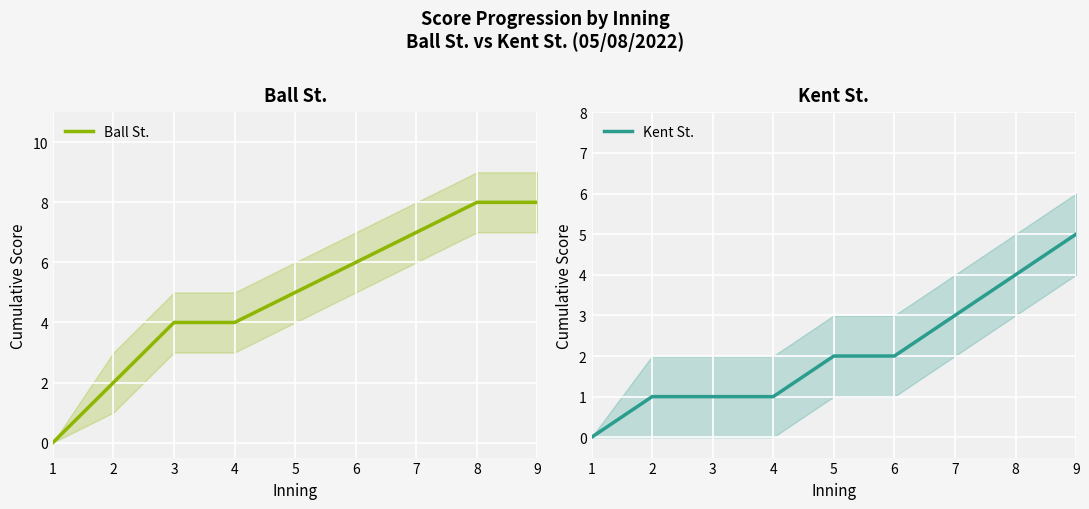

Which has a higher value, 3 or 2?

3